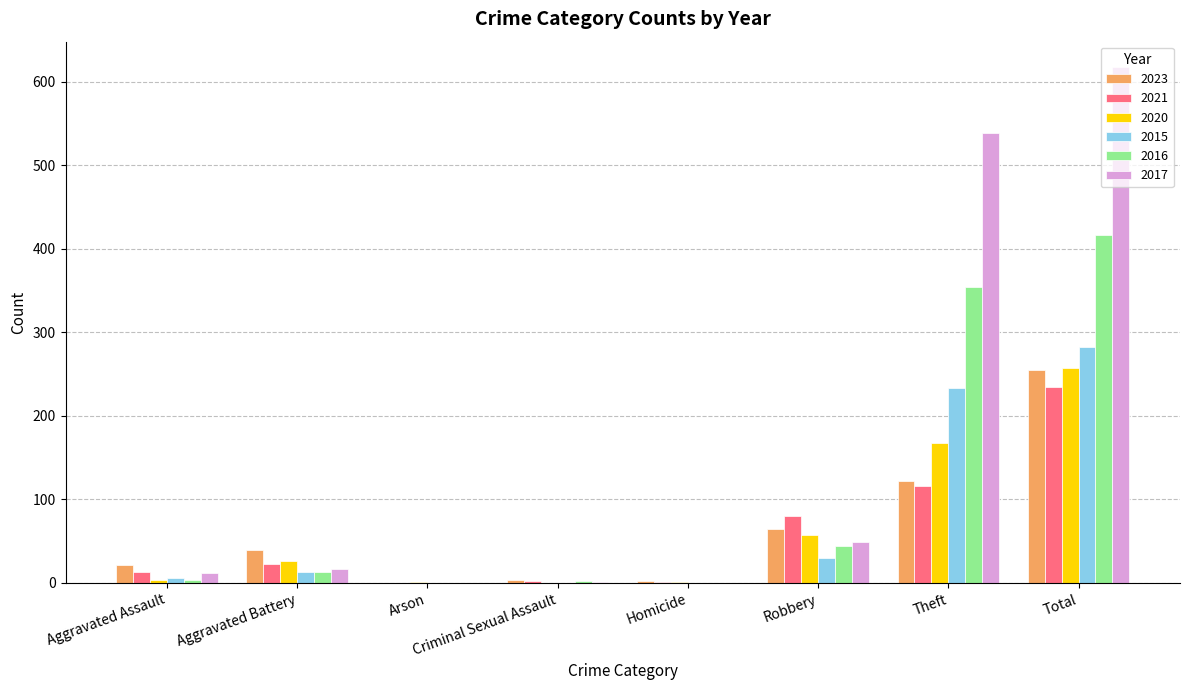

The 2016 series shows 416 at Total. True or false?

True